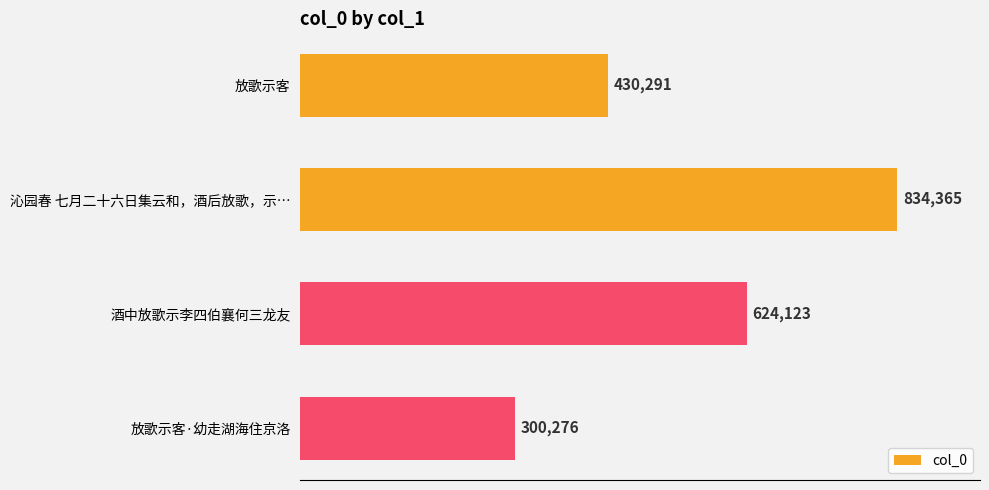

How many bars are there in total?

4